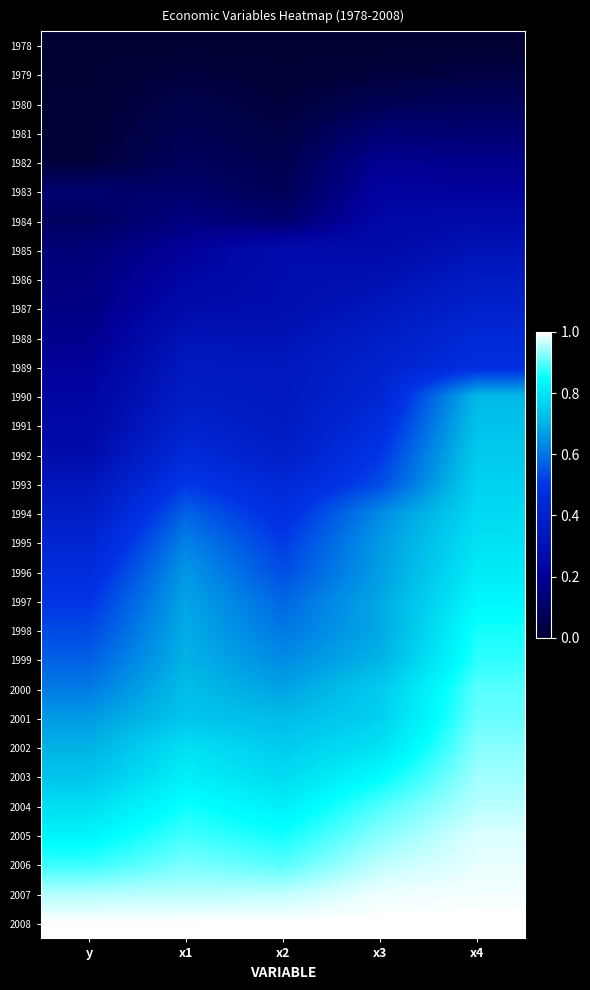

Which category has the highest value across all series?

x3